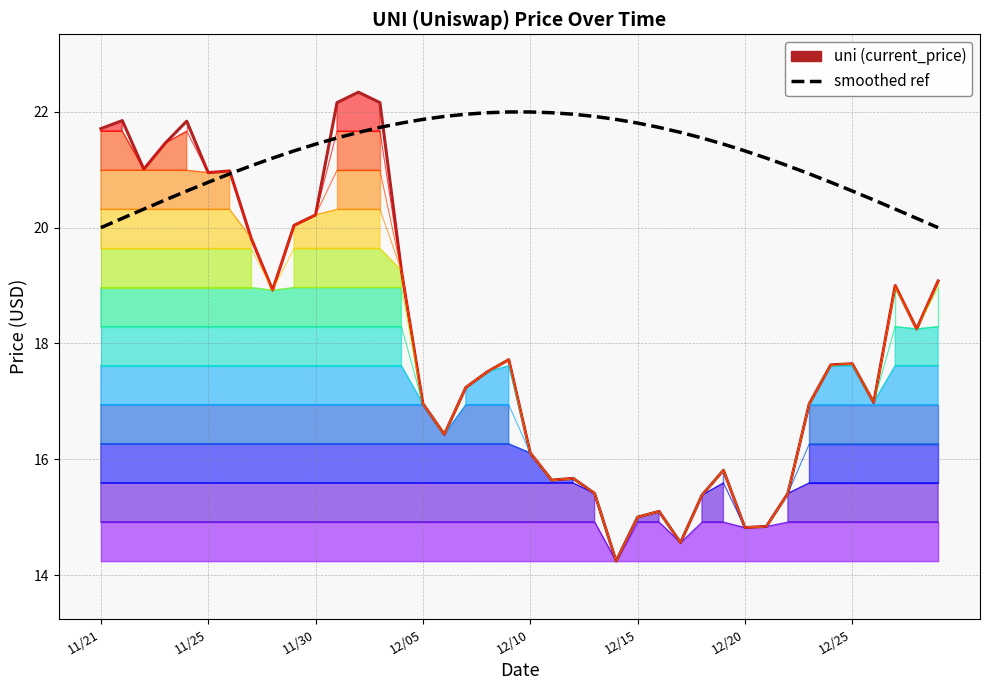

Which has a higher value, 21 or 23?

21